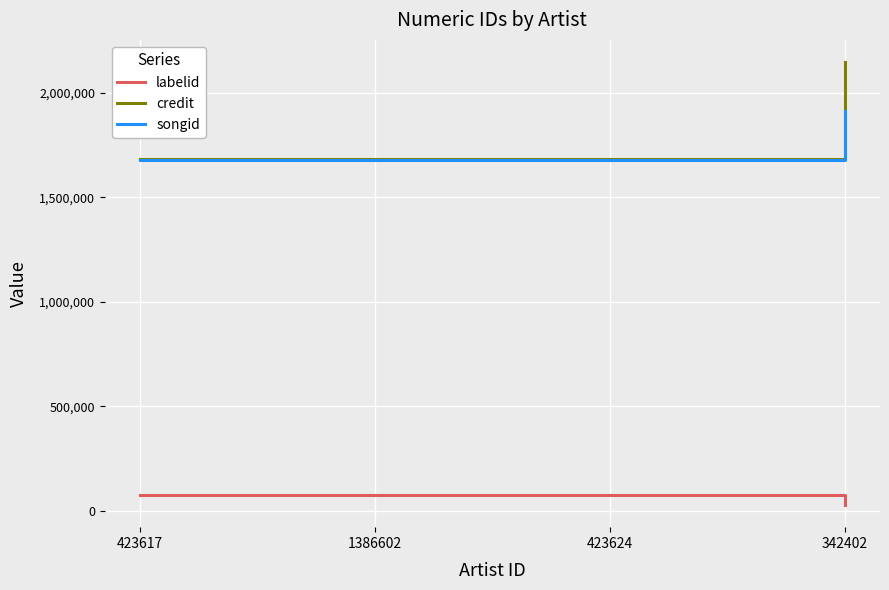

Rank the series by their maximum value, from lowest to highest.

labelid, songid, credit